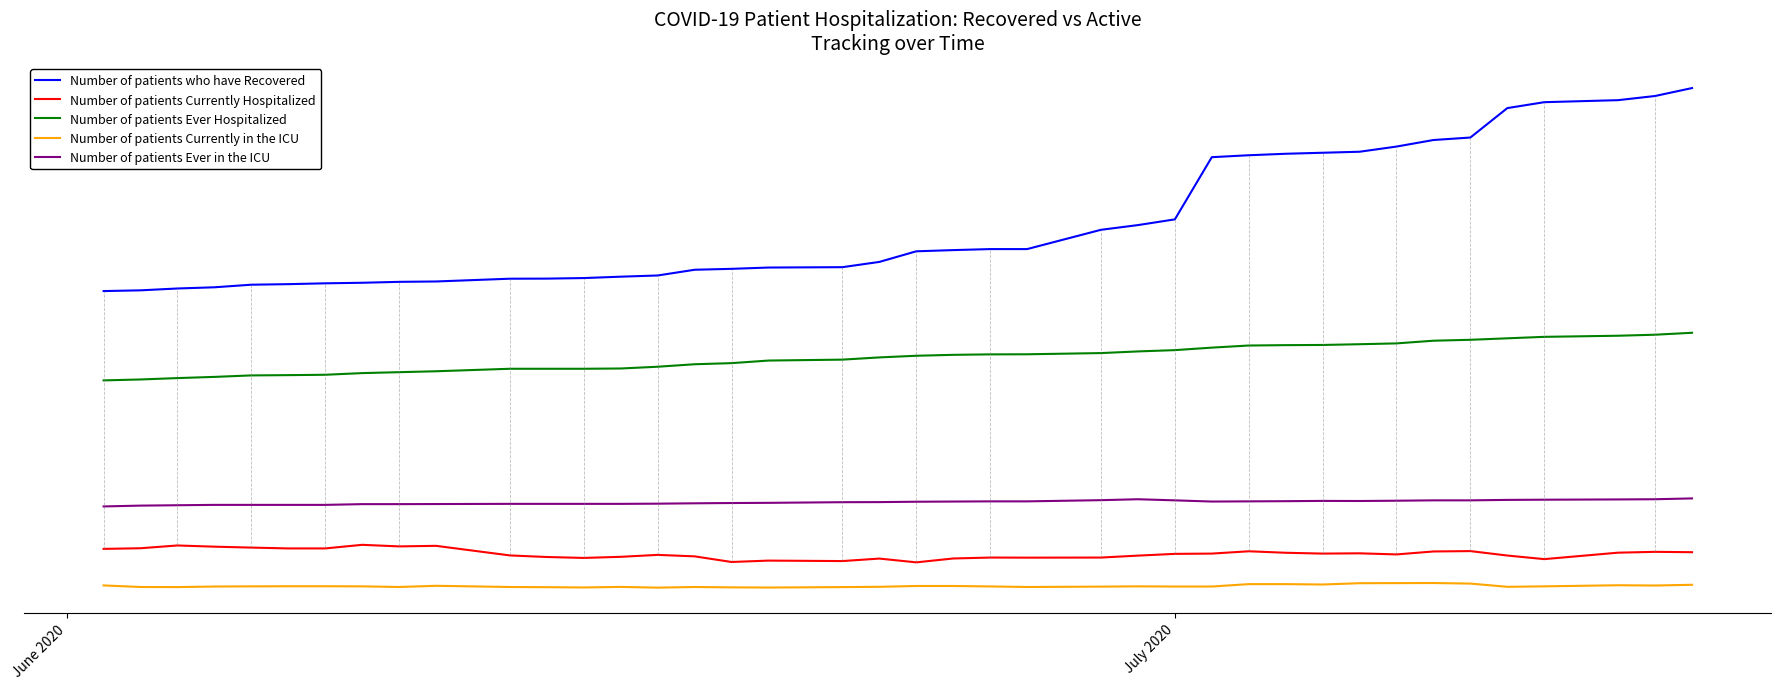

Does the chart have visible grid lines?

No